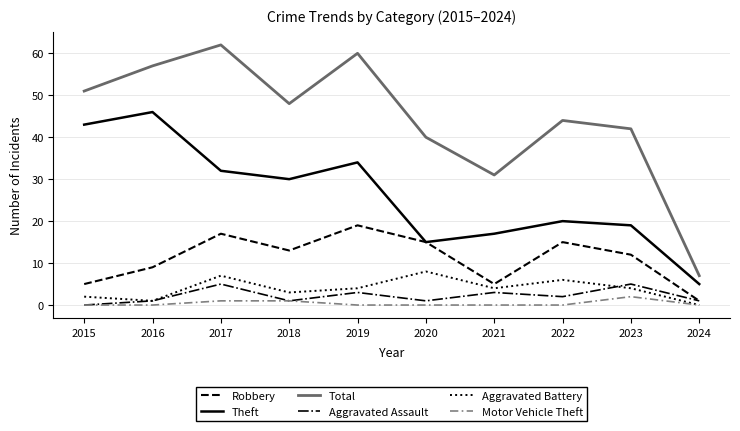

At which category does the chart reach its peak across all series?

2017